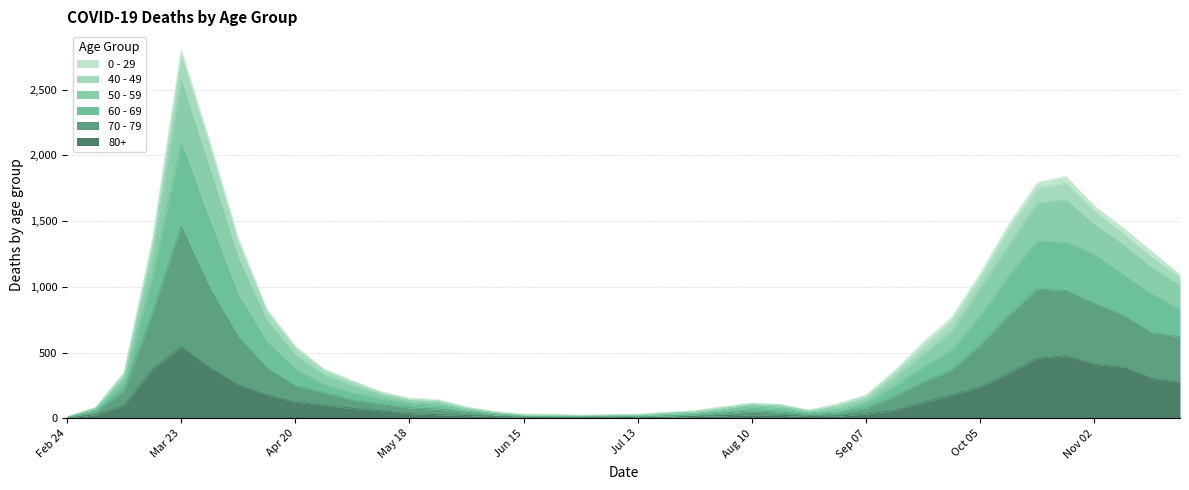

At how many categories does at least one series exceed 2040?

2